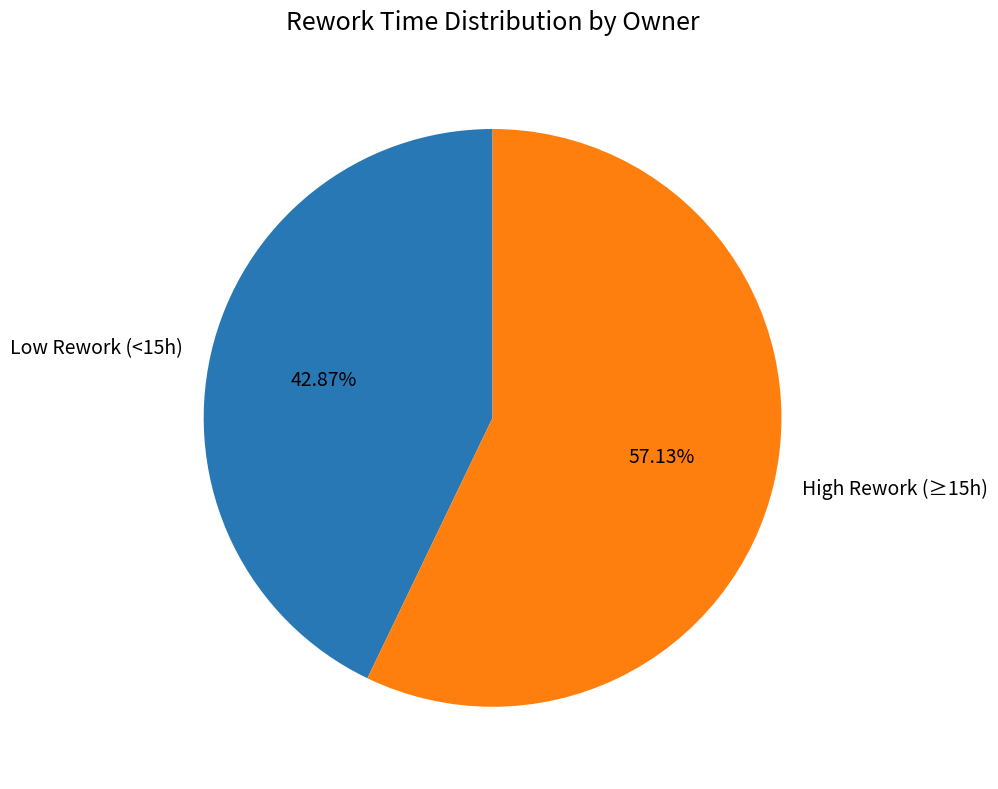

Does any single category account for the majority?

Yes